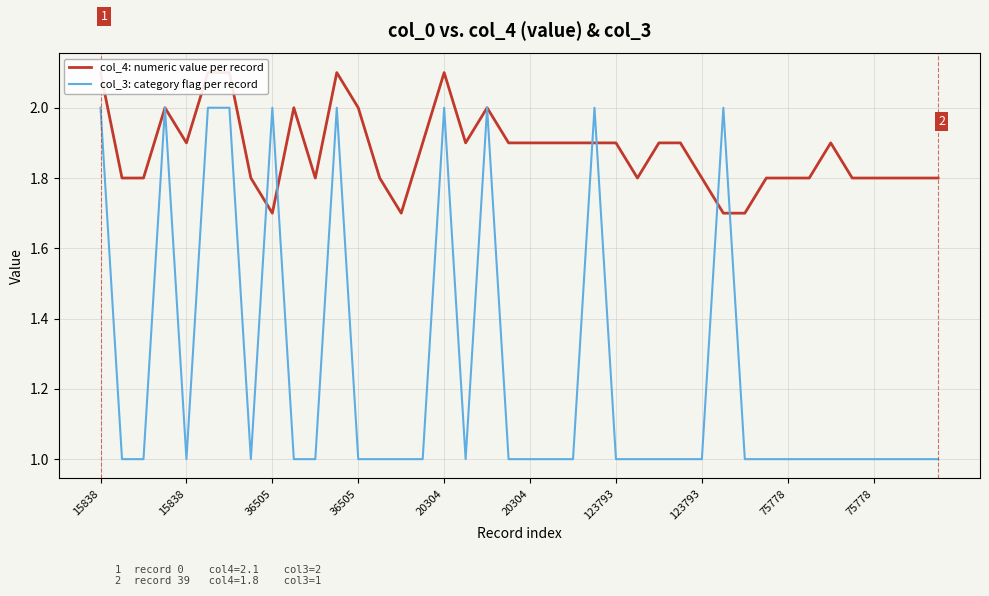

At how many categories does at least one series exceed 1?

40